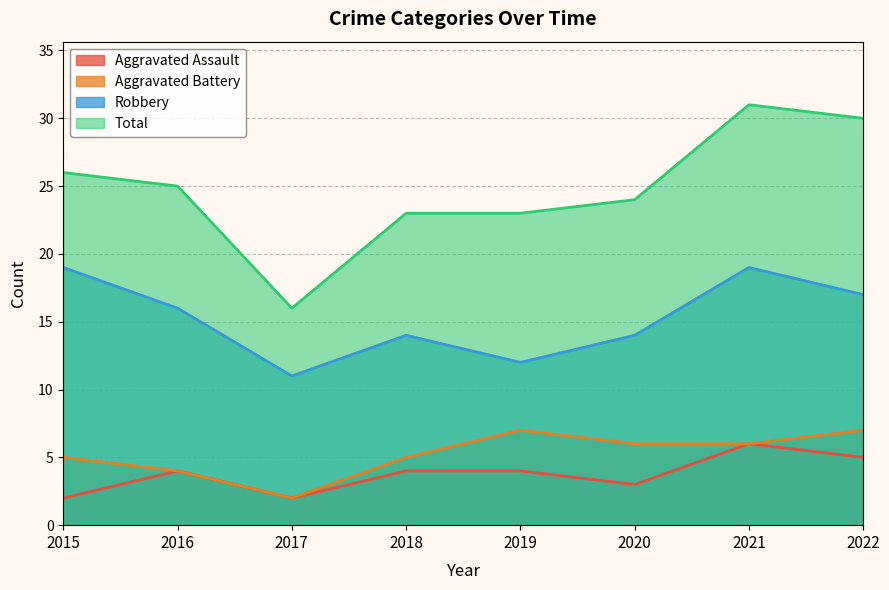

True or false: Aggravated Assault and Total cross at least once.

False